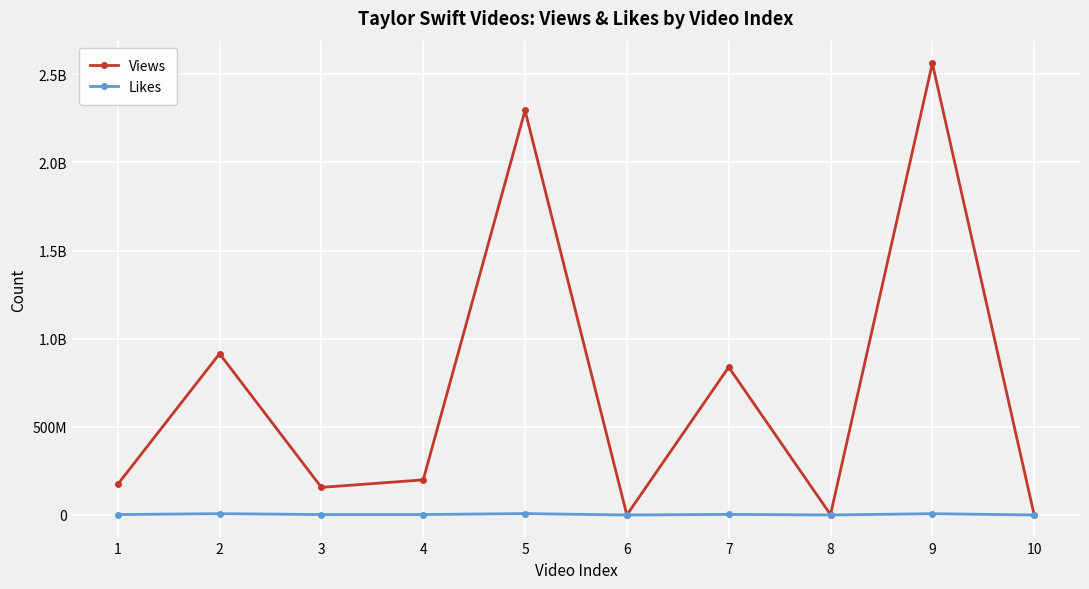

What is the sum of all Likes values?

34060571